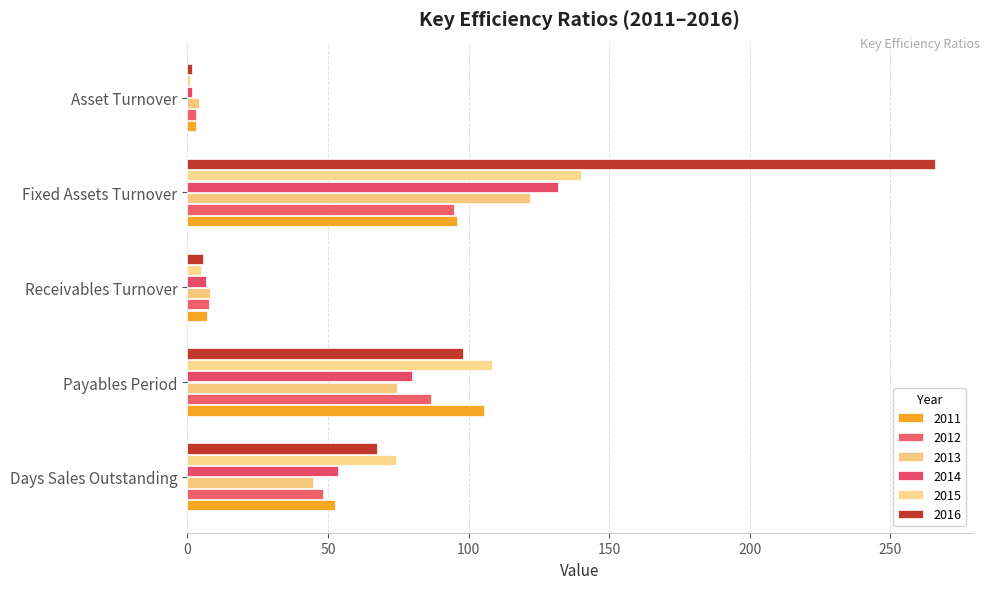

True or false: 2013 has a value of 27.8 at Days Sales Outstanding.

False